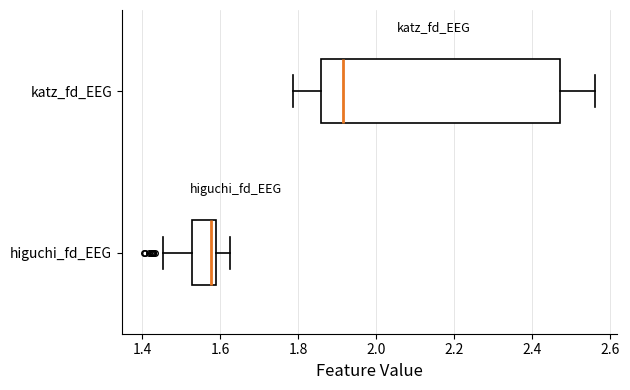

Which box is the widest, from its left edge to its right edge?

katz_fd_EEG